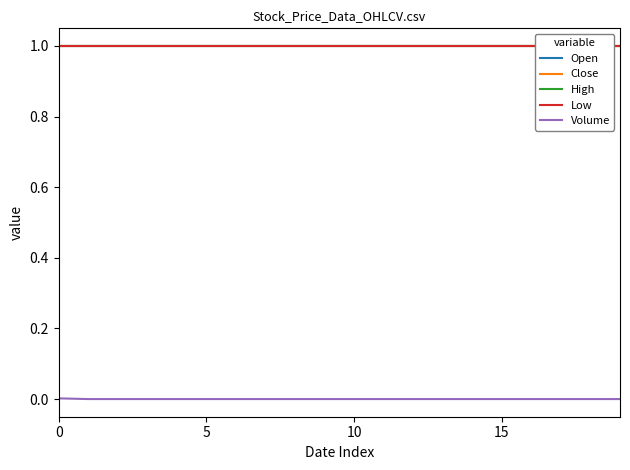

Does the chart have visible grid lines?

No